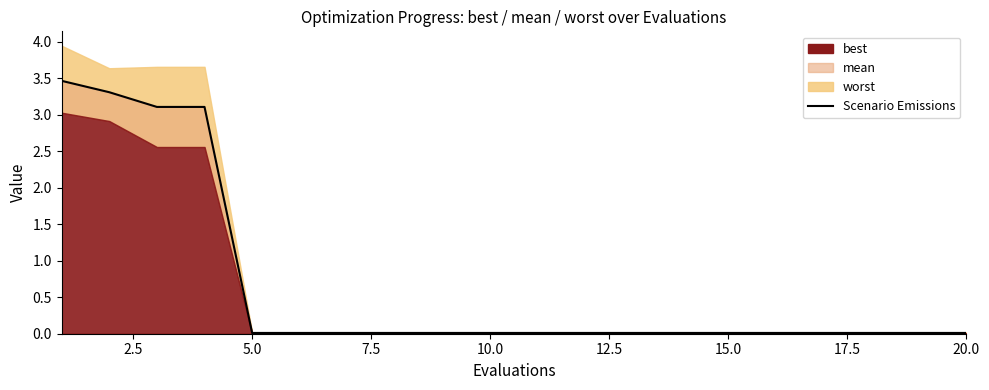

True or false: the data has more than 1 interior local peaks.

False